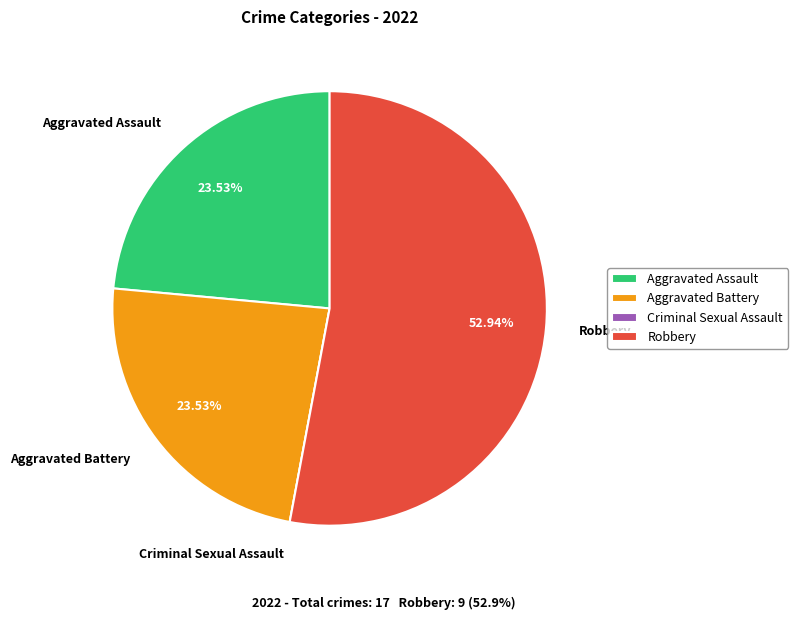

Combined, do Aggravated Battery and Aggravated Assault account for over 50%?

No